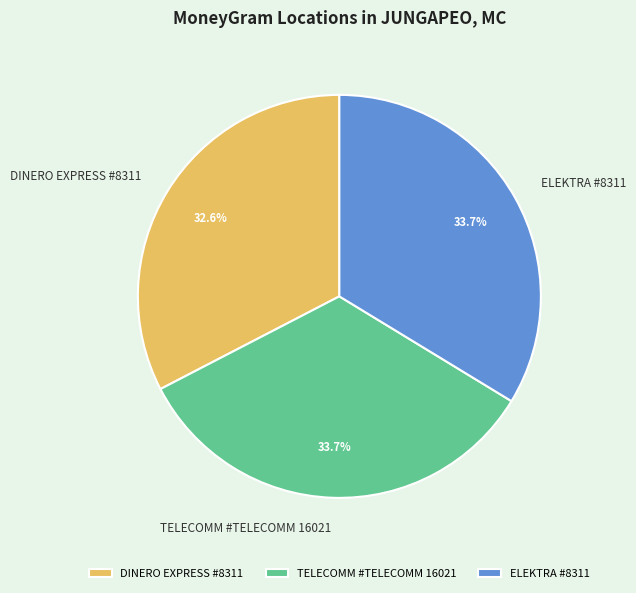

Approximately how many times larger is the value at ELEKTRA #8311 compared to TELECOMM #TELECOMM 16021?

1.0